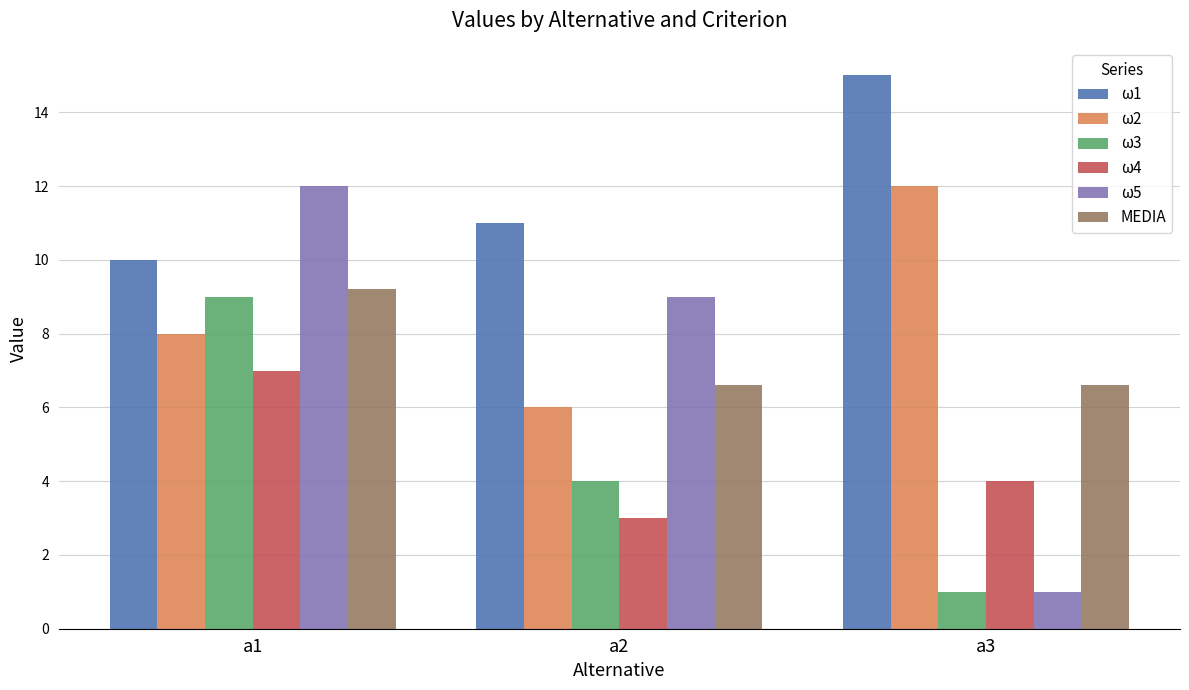

What is the difference between the maximum and minimum values in the ω3 series?

8.0